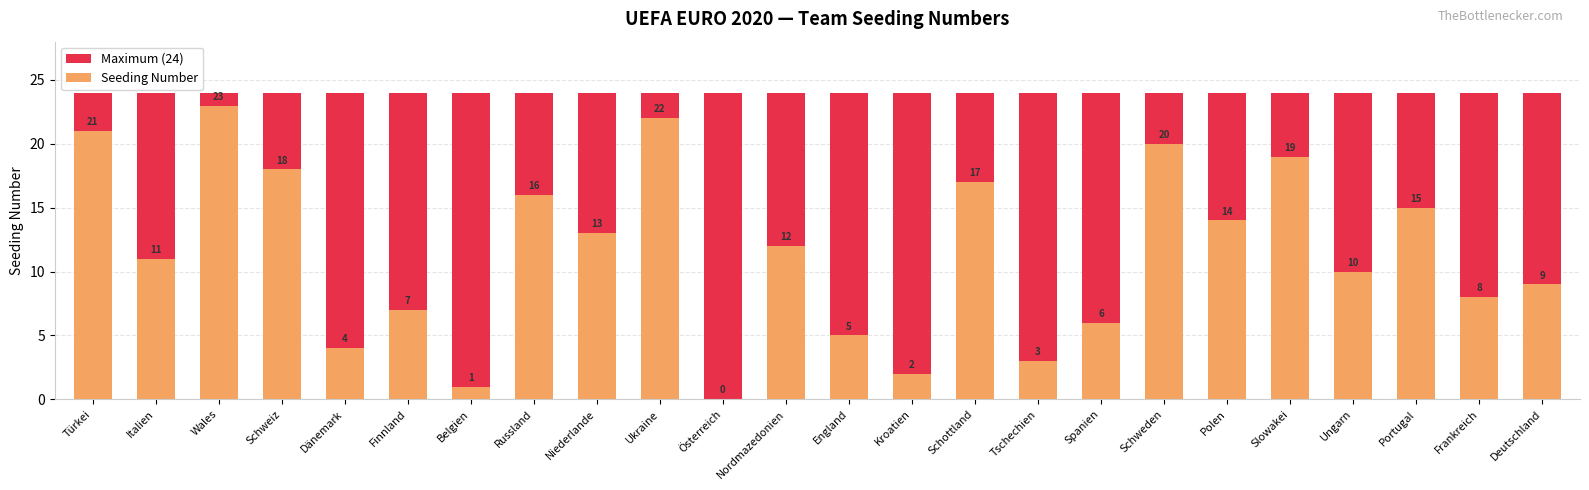

How many data points in Seeding Number are above 12?

11